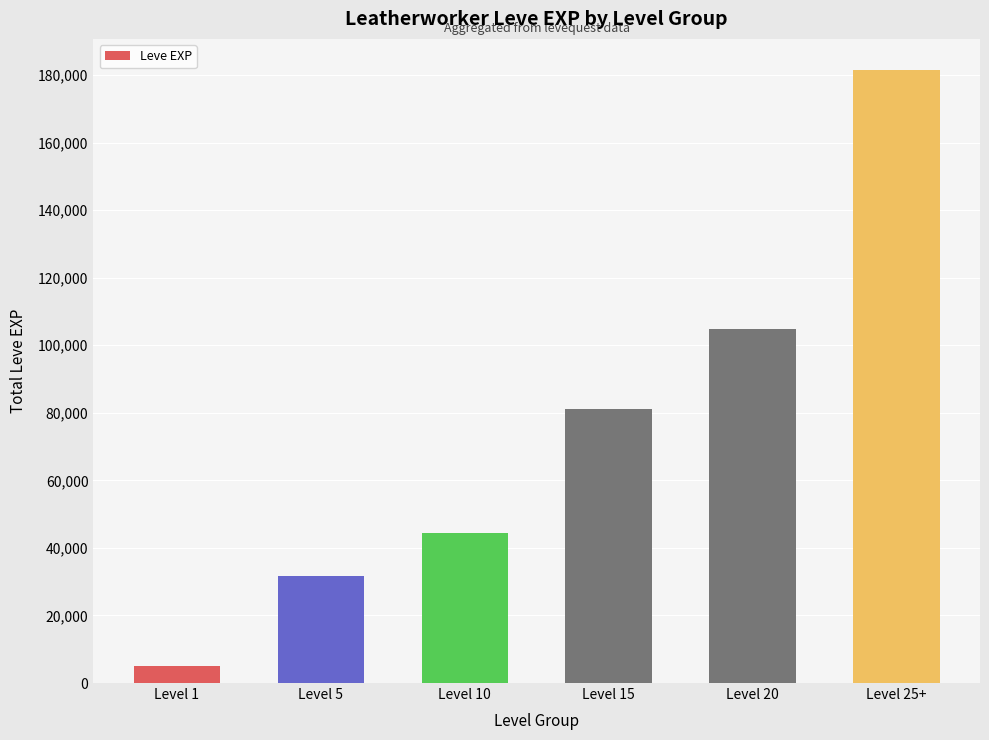

Reading left to right, what are all the values shown in this chart?

5120	31570	44400	81060	104920	181620